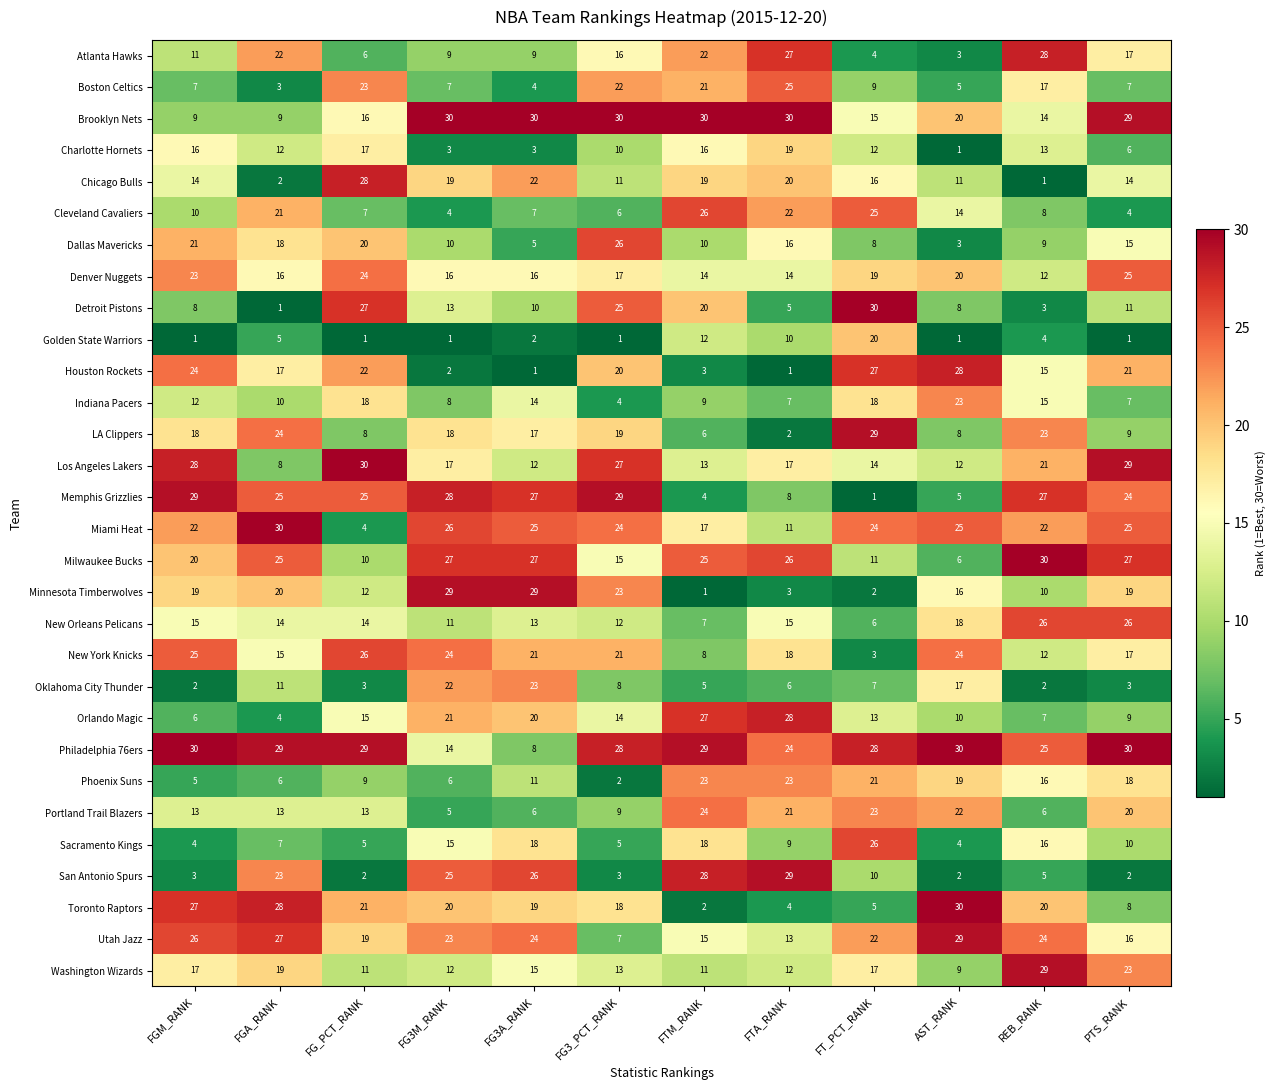

What is the total value across all series at REB_RANK?

460